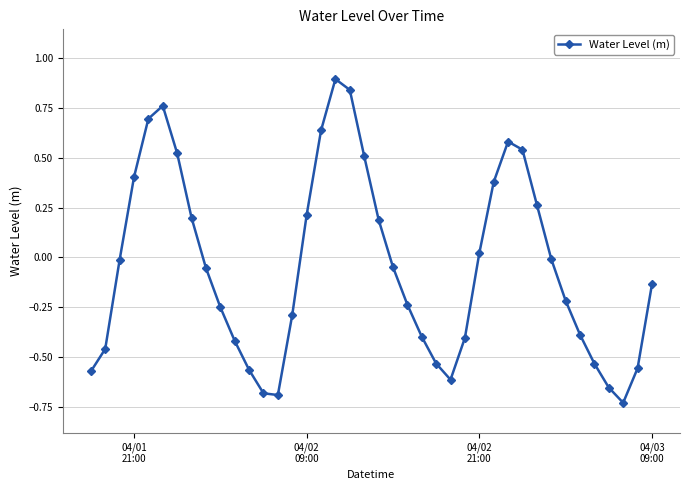

What is the maximum value shown in the chart?

0.9